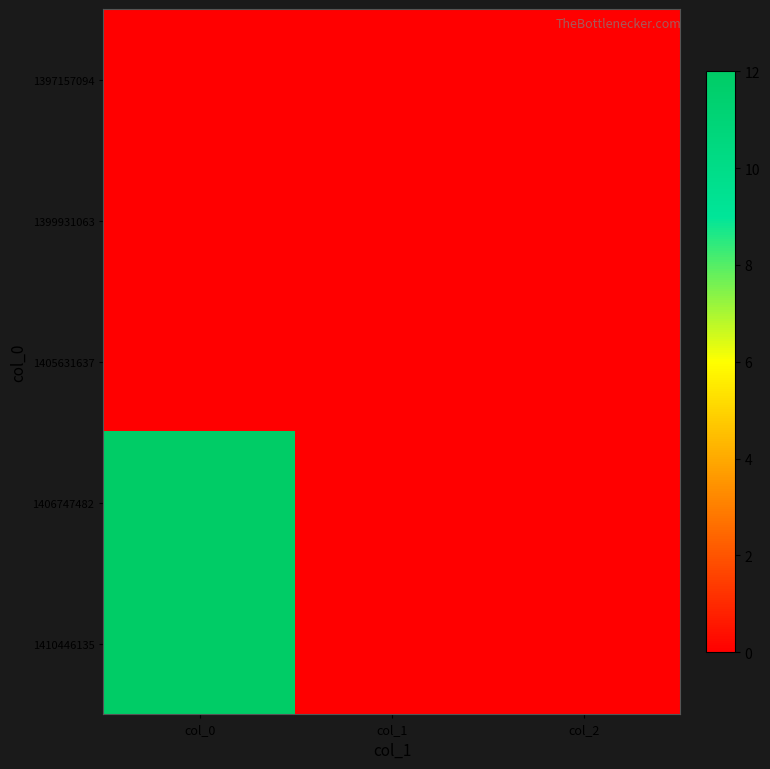

Reading left to right, list all the values displayed in this chart.

1397157094: col_0=0	col_1=0	col_2=0
1399931063: col_0=0	col_1=0	col_2=0
1405631637: col_0=0	col_1=0	col_2=0
1406747482: col_0=12	col_1=0	col_2=0
1410446135: col_0=12	col_1=0	col_2=0